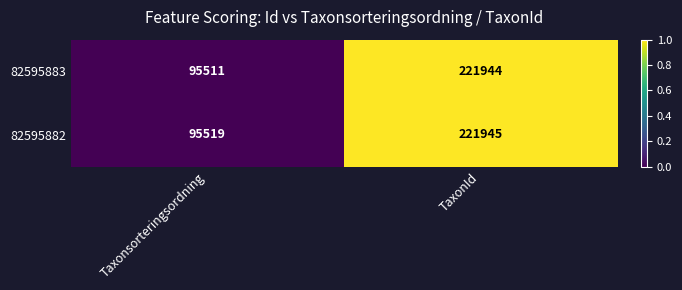

List the series in order of their peak value, highest first.

82595882, 82595883